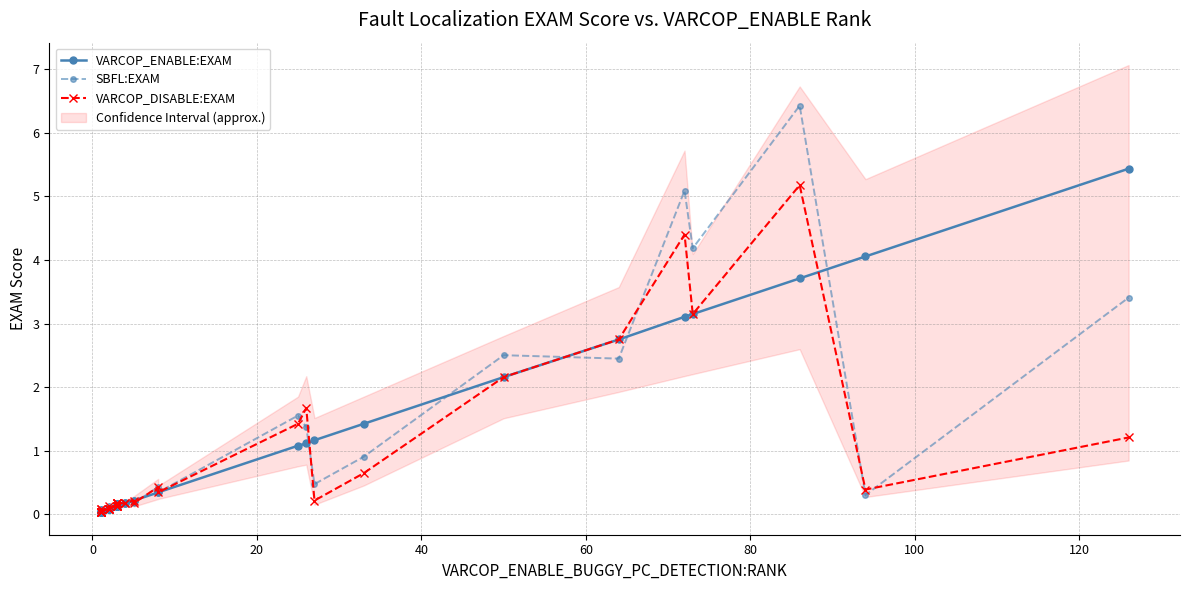

Which series has the largest total across all categories?

VARCOP_ENABLE:EXAM